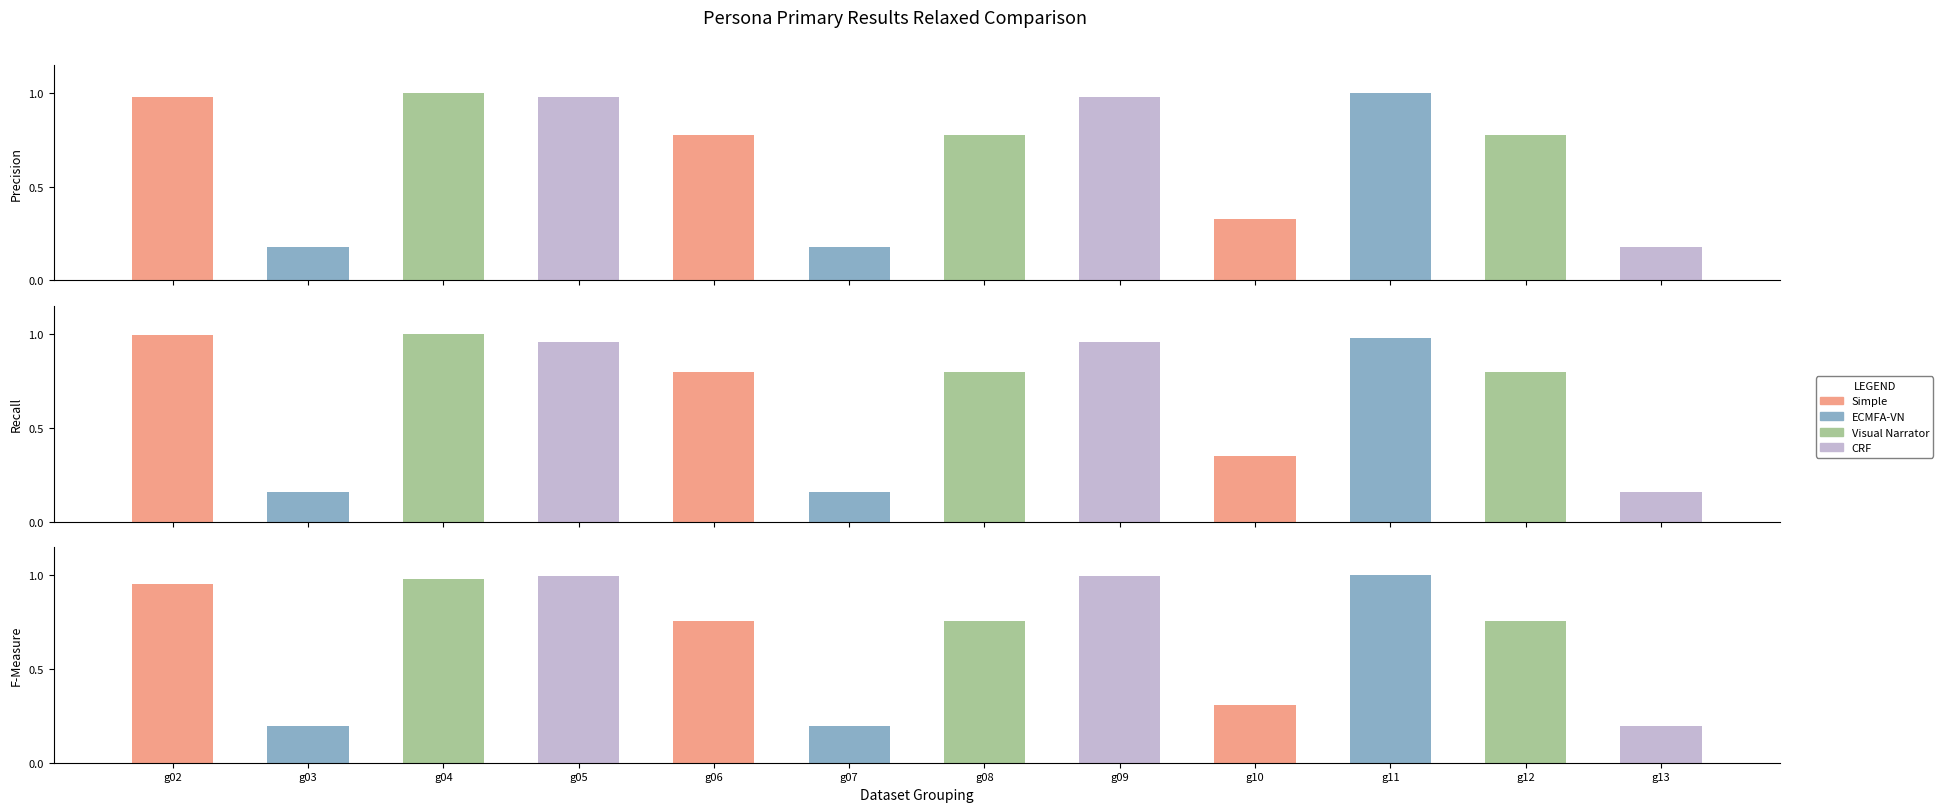

Is it true that the value at g02 is 1.0?

True